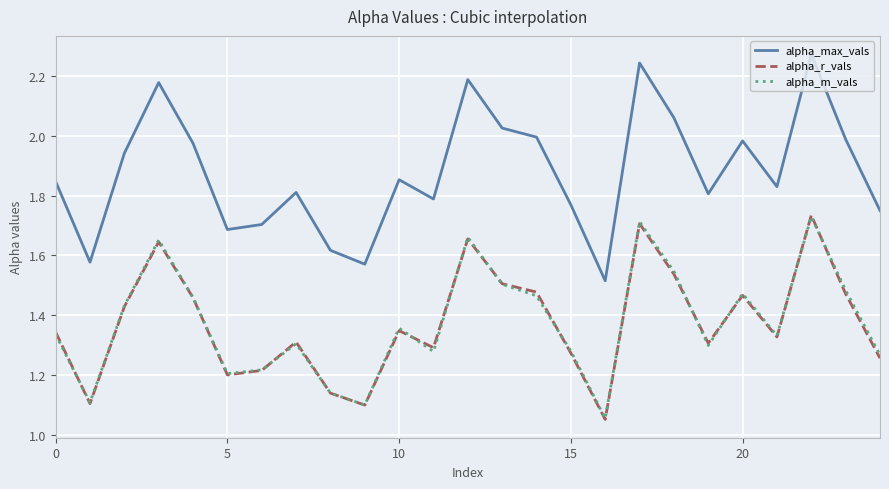

True or false: alpha_m_vals and alpha_max_vals cross at least once.

False